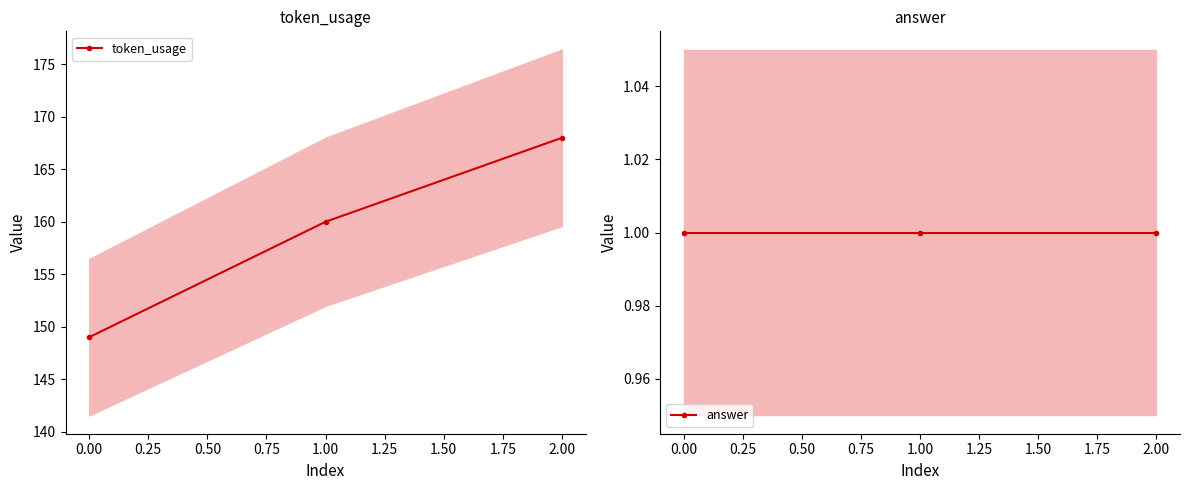

The value of token_usage at 0.00 is 149. True or false?

True